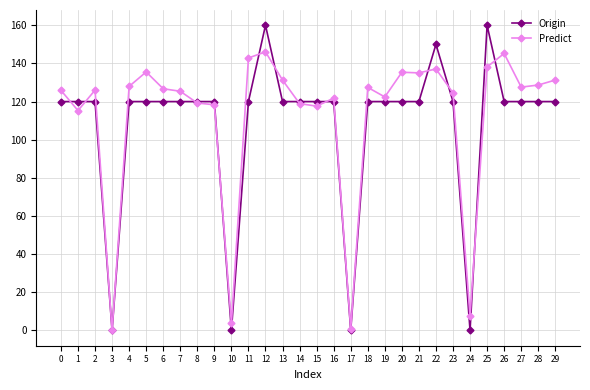

Read the Predict value at 17.

0.9